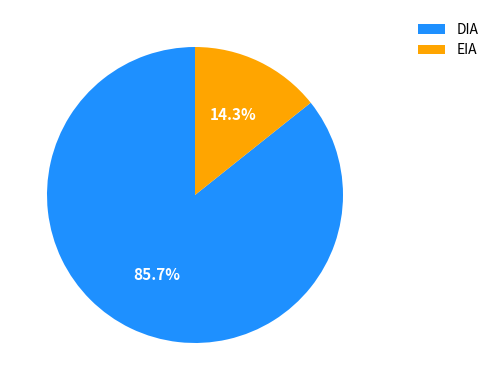

Rank the categories by value from highest to lowest.

DIA, EIA